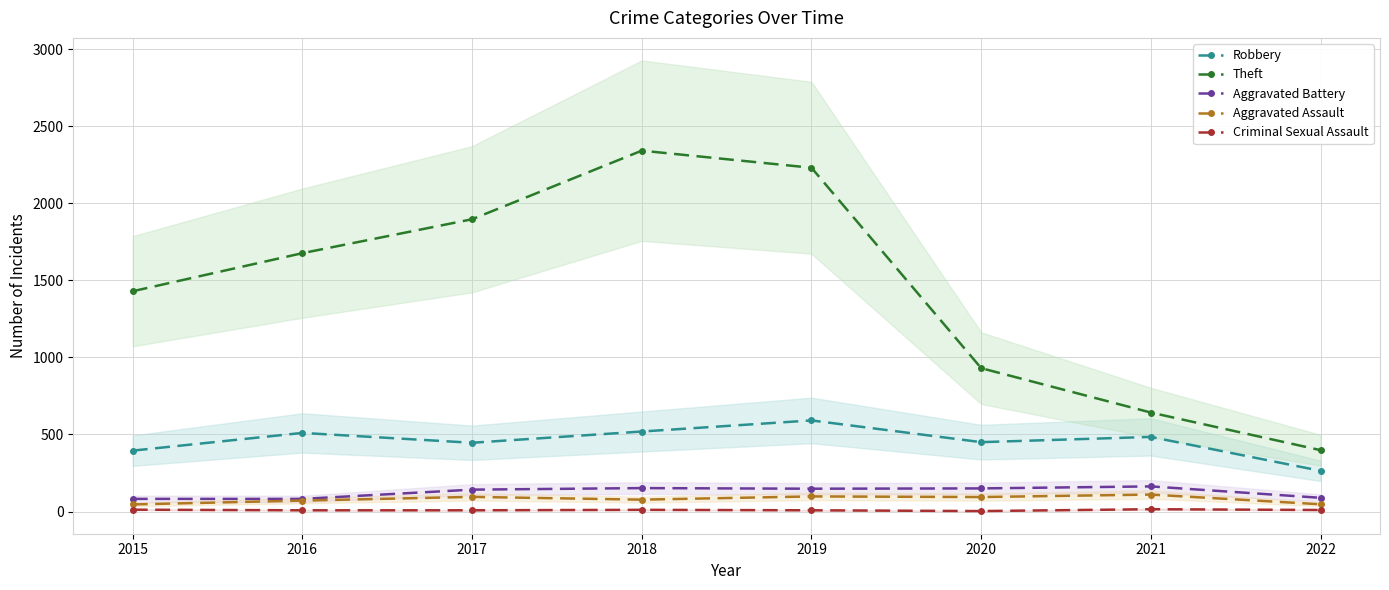

At which category is the sum across all series the highest?

2018